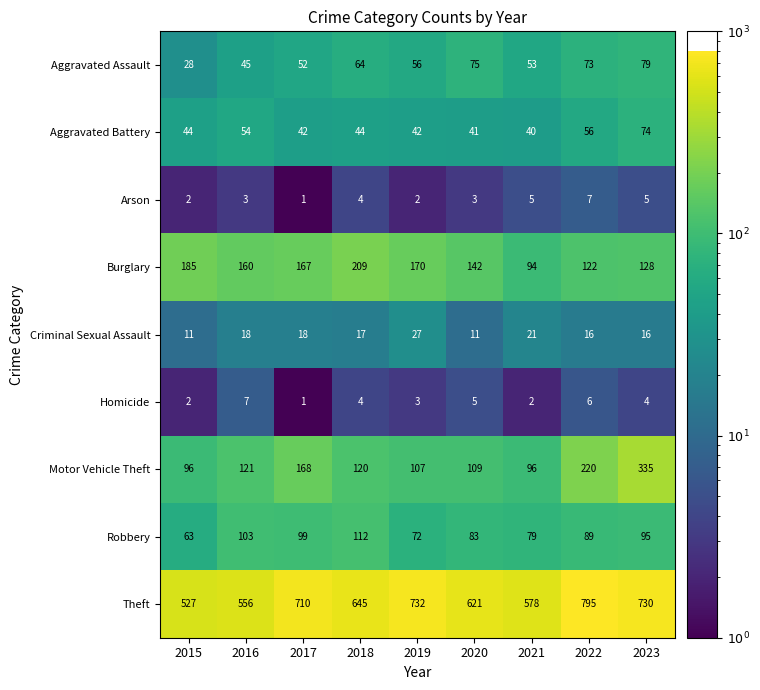

What is the total value across all series at 2023?

1466